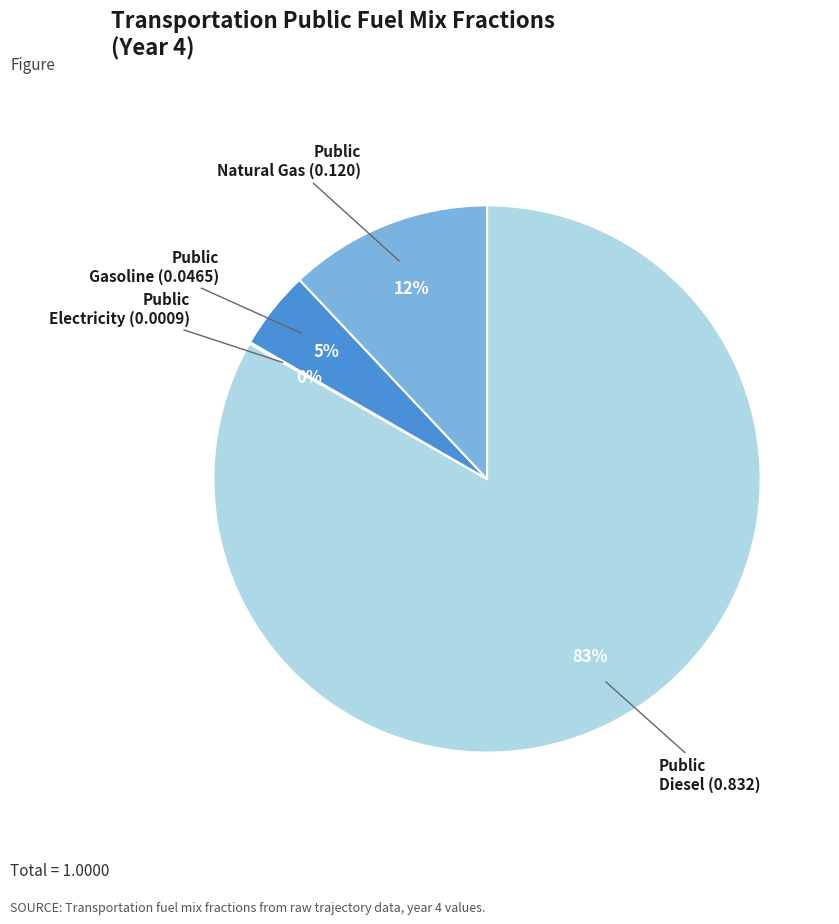

Is there a majority slice in this chart?

Yes